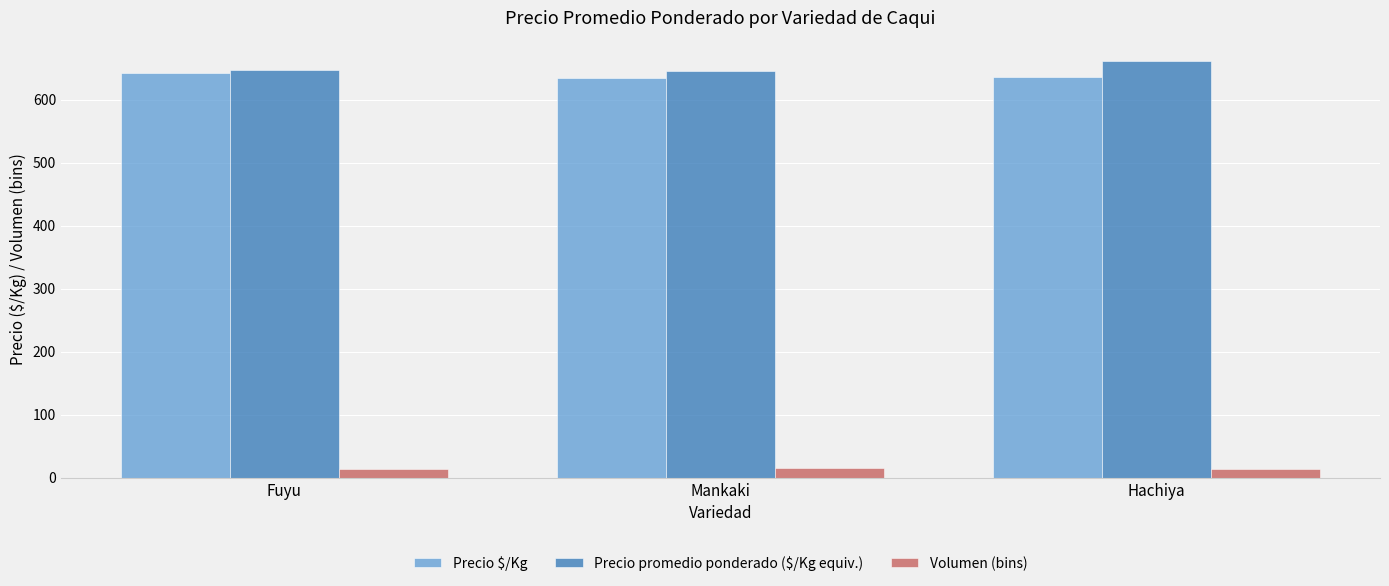

What is the total value across all series at Mankaki?

1296.0